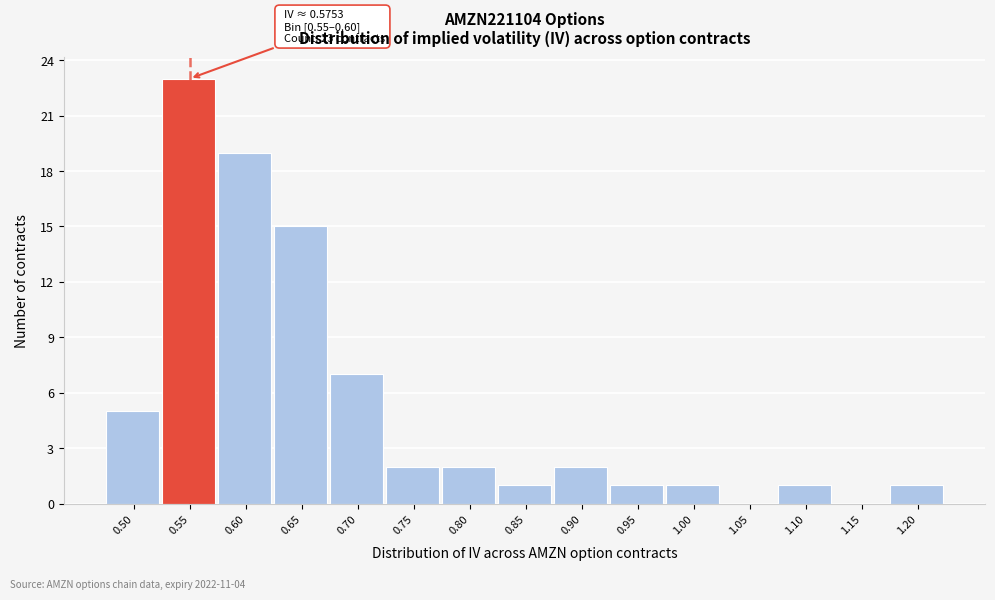

Reading left to right, extract all data points from this chart.

0.50=5	0.55=23	0.60=19	0.65=15	0.70=7	0.75=2	0.80=2	0.85=1	0.90=2	0.95=1	1.00=1	1.05=0	1.10=1	1.15=0	1.20=1